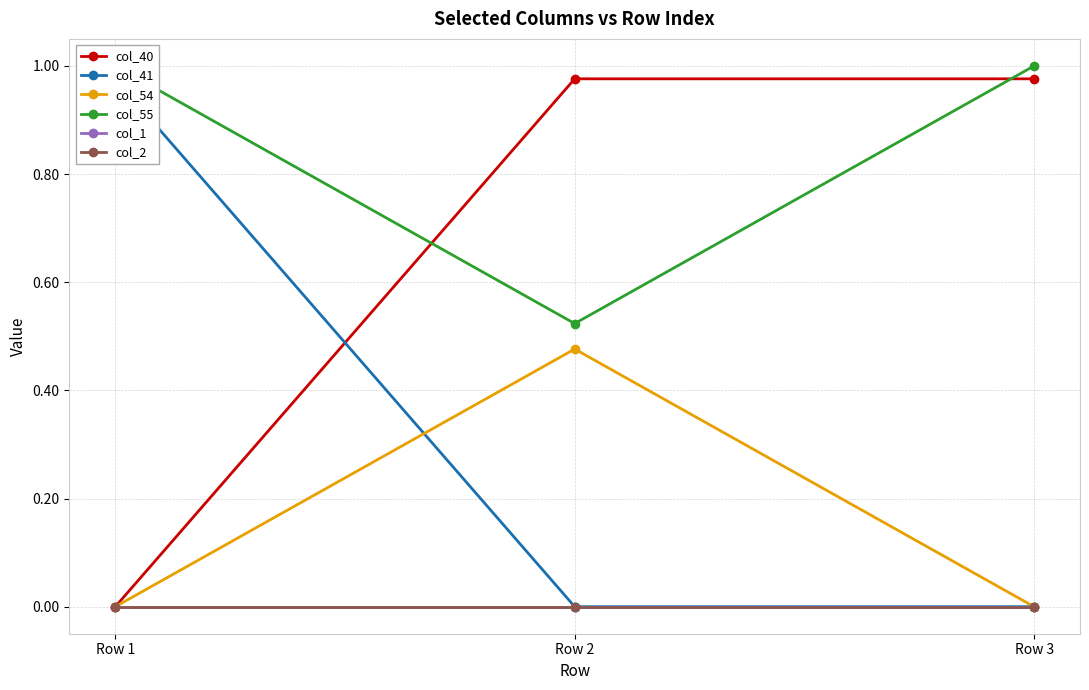

Which category has the lowest value across all series?

Row 1